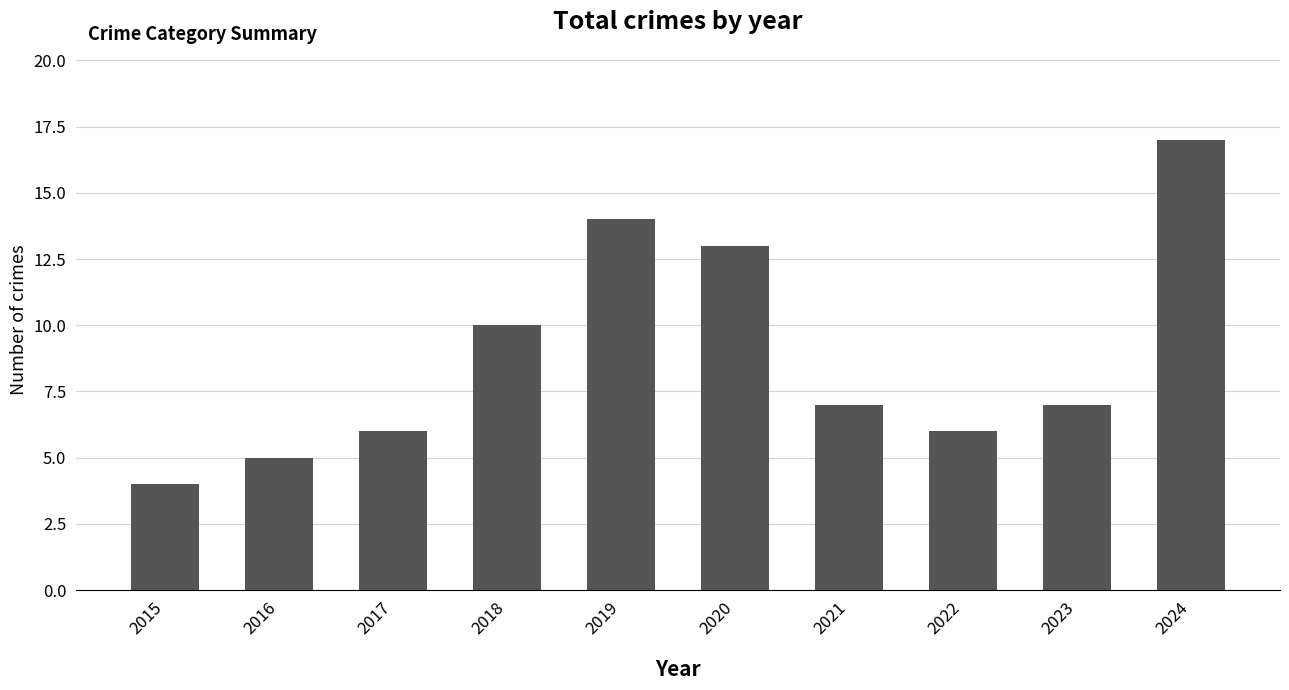

What is the ratio of the value at 2015 to the value at 2019?

0.3